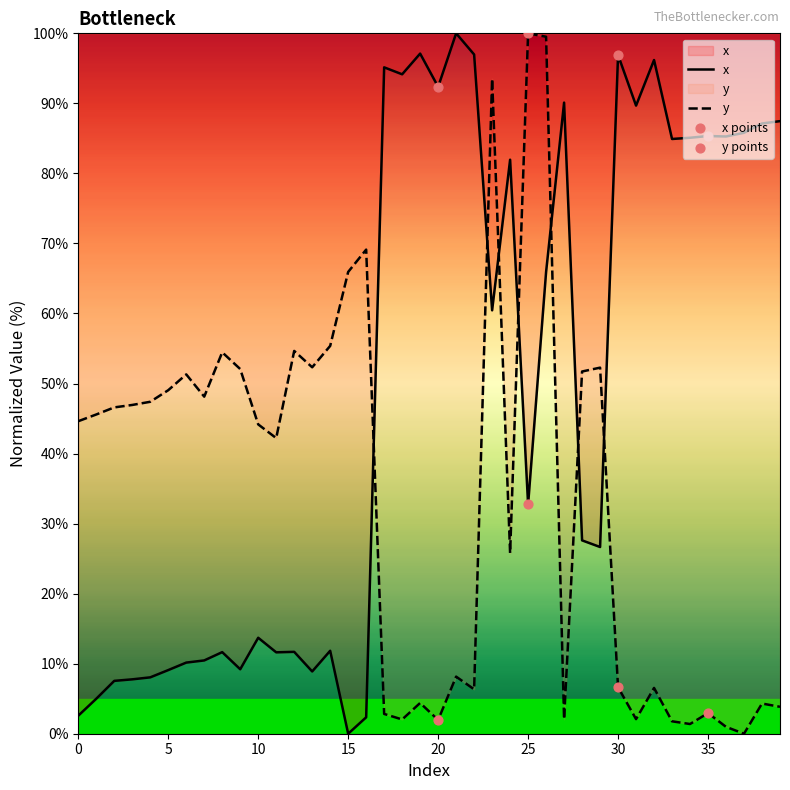

Which series has the largest total across all categories?

x